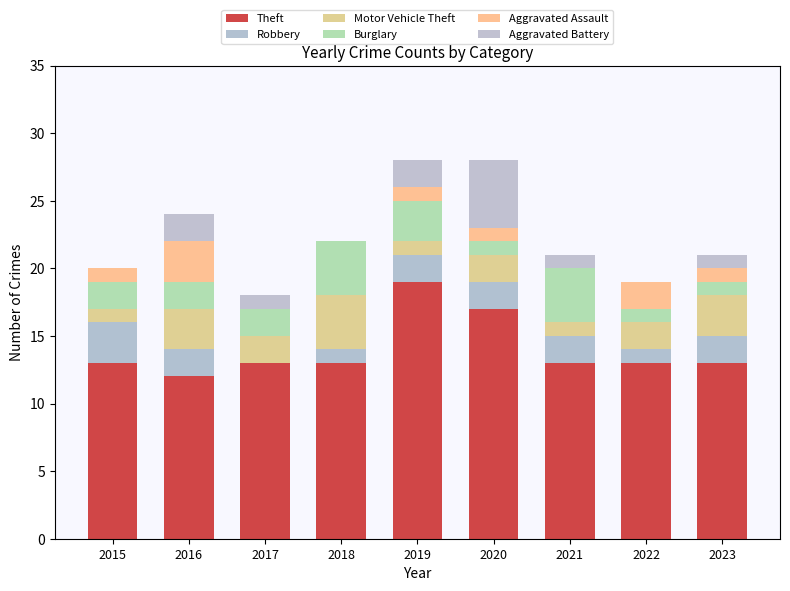

How many distinct data groups are displayed?

6